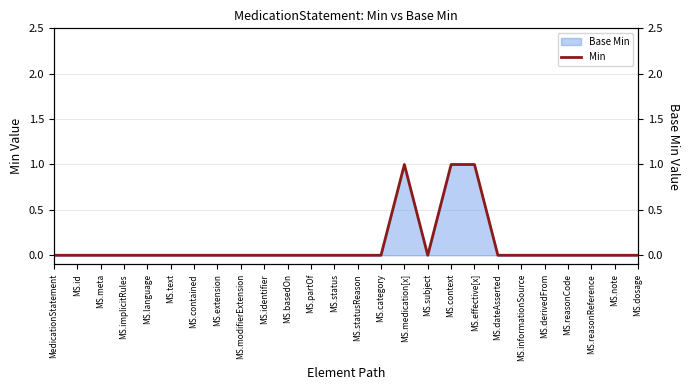

How many data points are above 0?

3